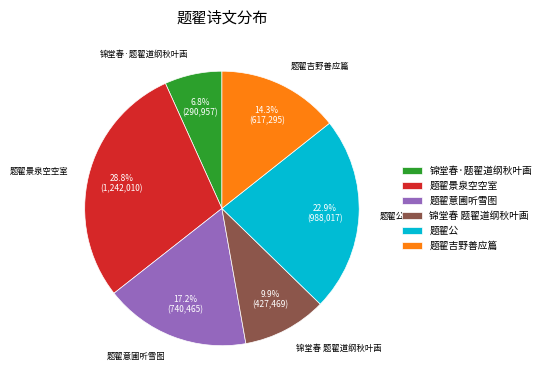

Is there a majority slice in this chart?

No